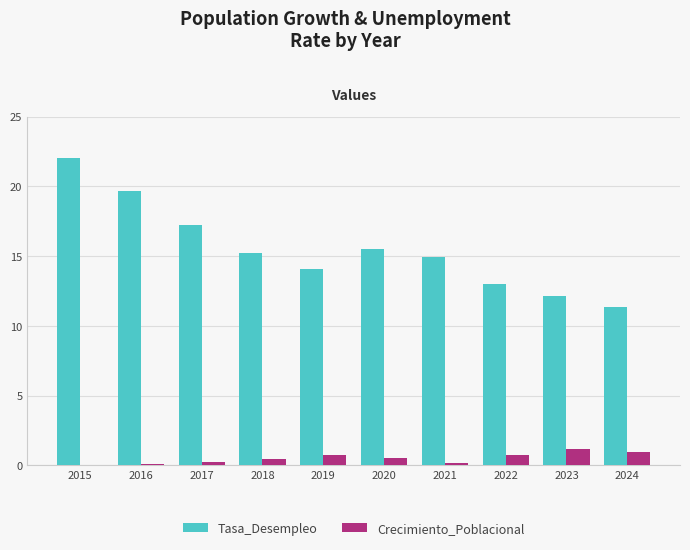

What are all the series names shown in the legend?

Tasa_Desempleo, Crecimiento_Poblacional